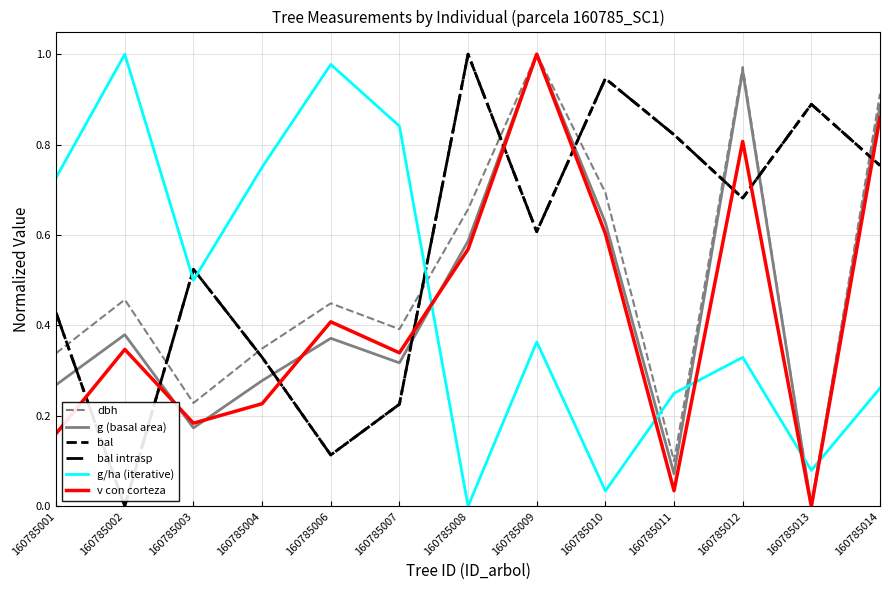

Does the chart display data point markers on the line(s)?

No